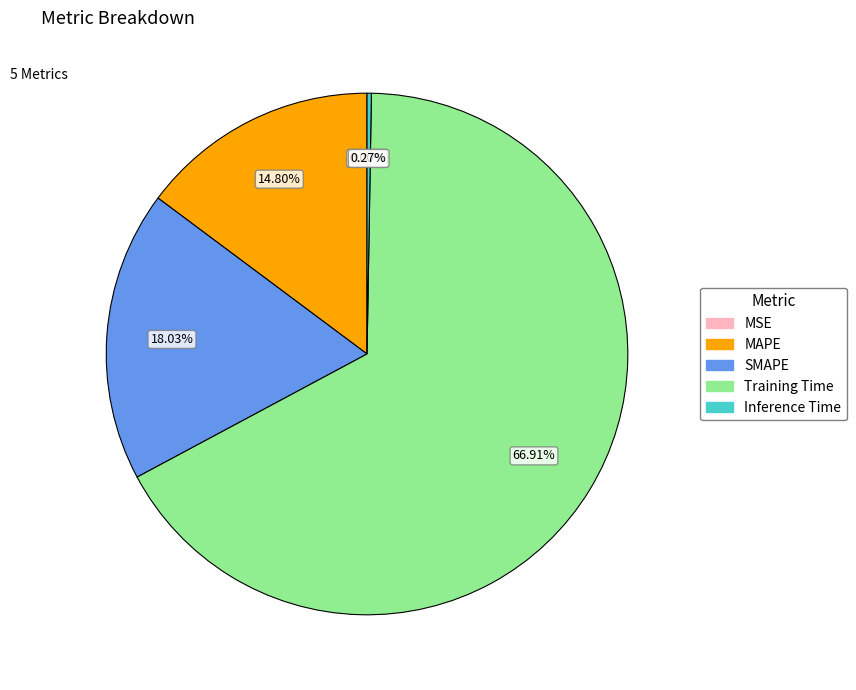

What percentage is the Training Time slice, to the nearest percent?

67%